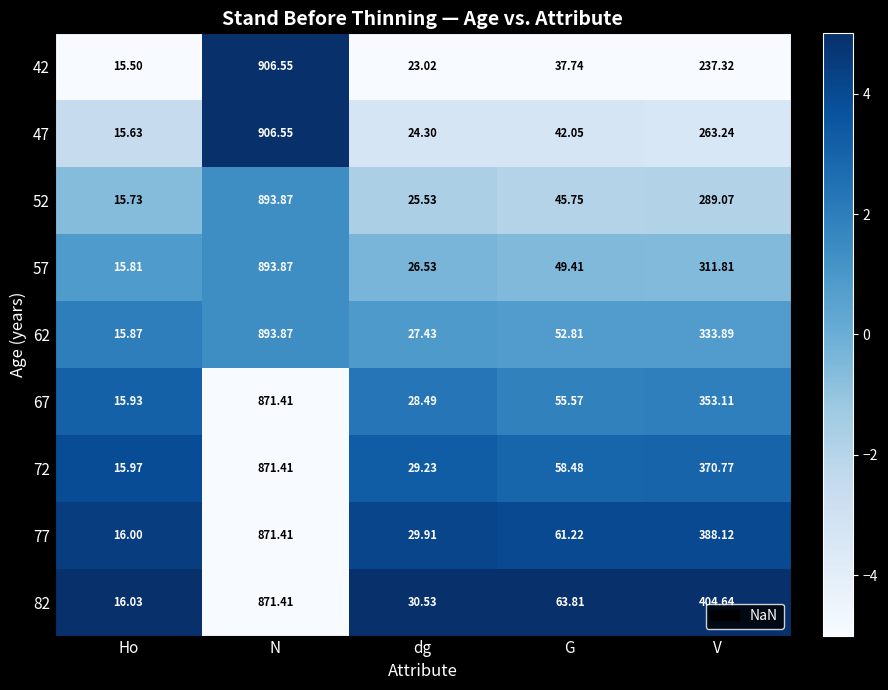

At which label does 57 reach its peak?

N